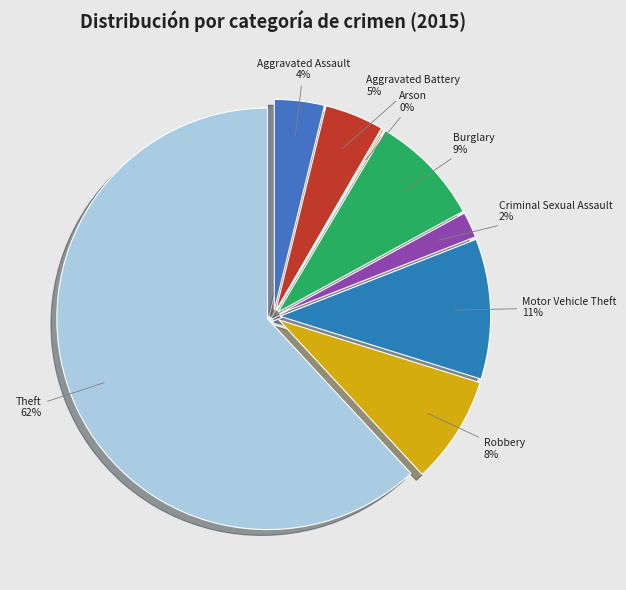

What is the total percentage of Burglary and Aggravated Assault?

12.4%